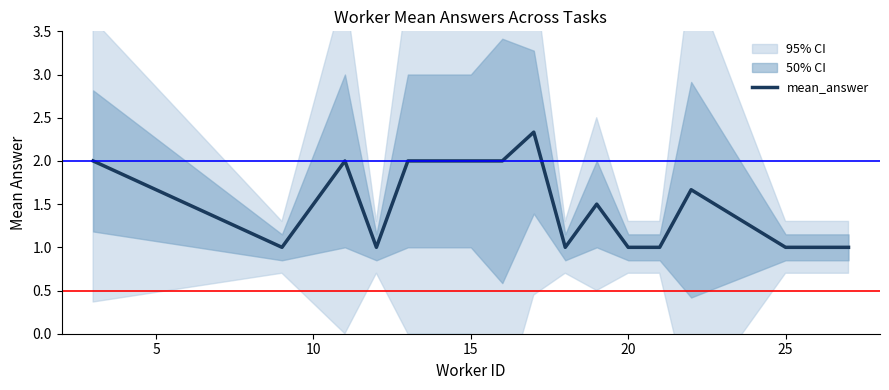

What is the average value?

1.5